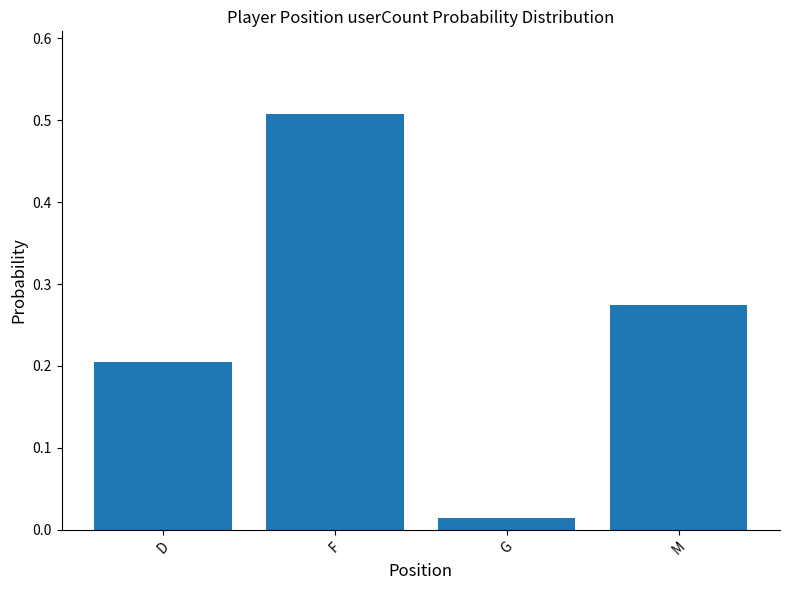

Does the chart contain any negative values?

No